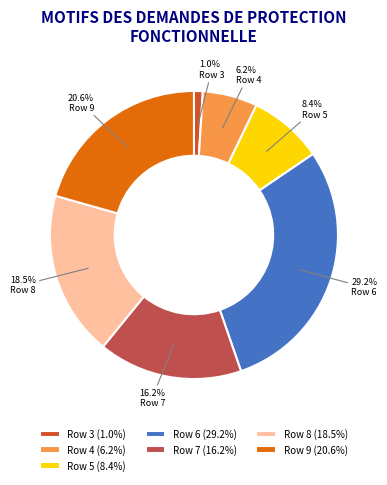

Is it true that Row 6 is 15% of the pie?

False